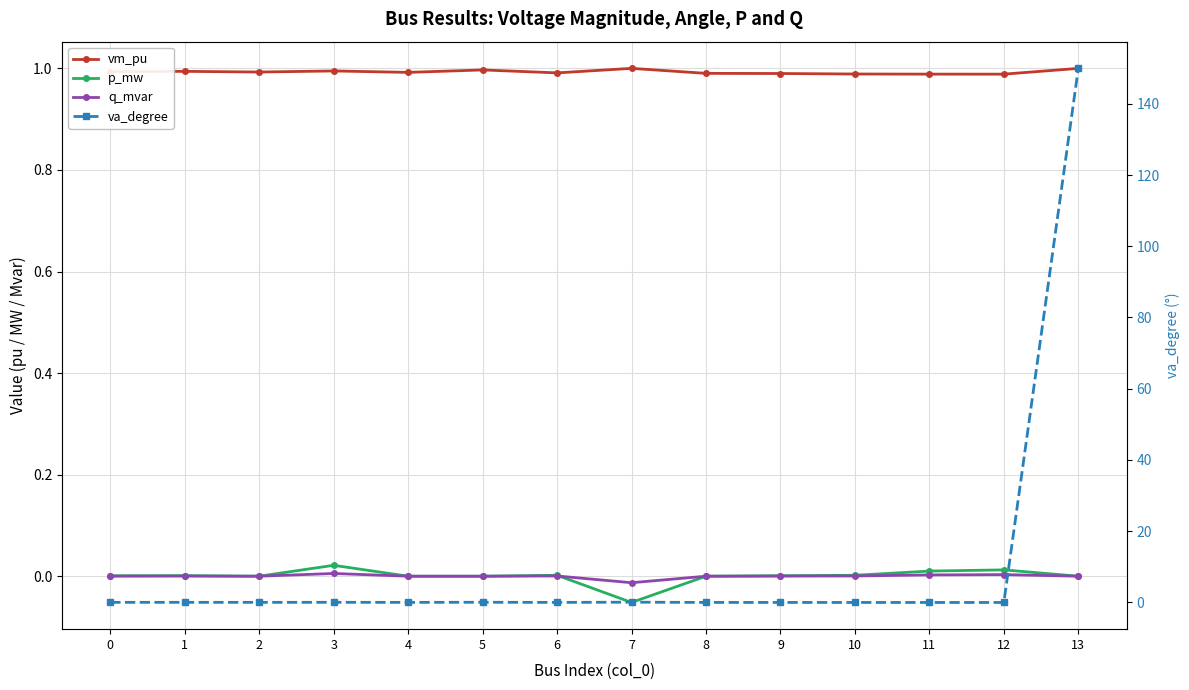

Where is va_degree nearest to the value 74?

7